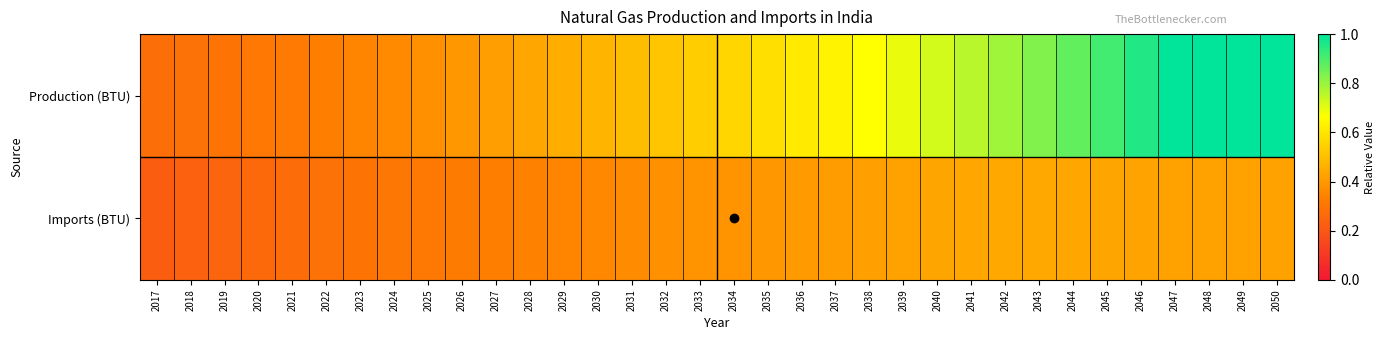

Reading left to right, what are all the values shown in this chart?

Production (BTU): 2017=0.3	2018=0.3	2019=0.3	2020=0.3	2021=0.3	2022=0.3	2023=0.3	2024=0.4	2025=0.4	2026=0.4	2027=0.4	2028=0.4	2029=0.5	2030=0.5	2031=0.5	2032=0.5	2033=0.5	2034=0.6	2035=0.6	2036=0.6	2037=0.6	2038=0.7	2039=0.7	2040=0.7	2041=0.8	2042=0.8	2043=0.8	2044=0.9	2045=0.9	2046=1.0	2047=1.0	2048=1.0	2049=1.0	2050=1.0
Imports (BTU): 2017=0.2	2018=0.2	2019=0.2	2020=0.3	2021=0.3	2022=0.3	2023=0.3	2024=0.3	2025=0.3	2026=0.3	2027=0.3	2028=0.3	2029=0.3	2030=0.4	2031=0.4	2032=0.4	2033=0.4	2034=0.4	2035=0.4	2036=0.4	2037=0.4	2038=0.4	2039=0.4	2040=0.4	2041=0.4	2042=0.4	2043=0.4	2044=0.4	2045=0.4	2046=0.4	2047=0.4	2048=0.4	2049=0.4	2050=0.4